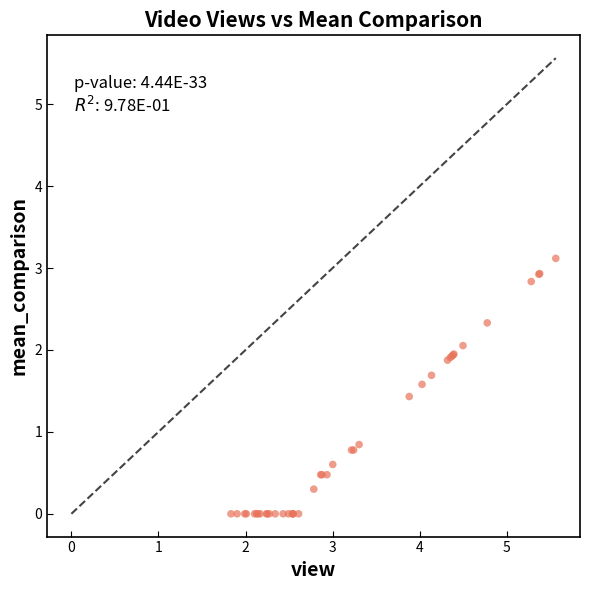

What Y value in the scatter plot is closest to 1?

0.8